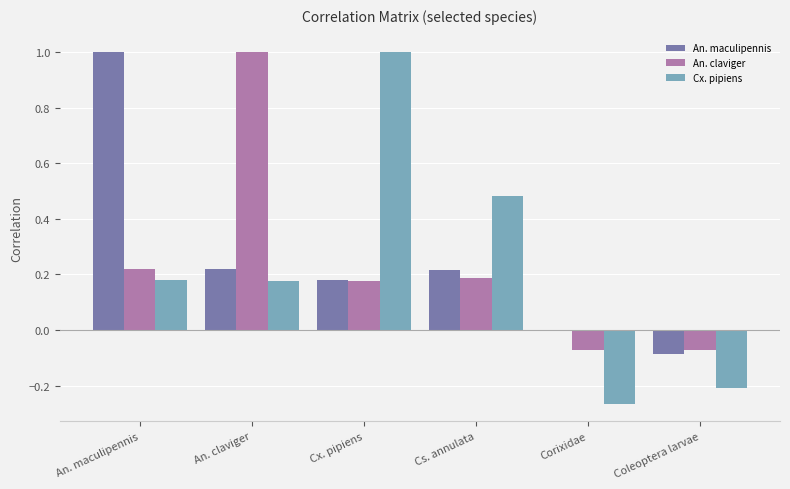

Is the value of An. claviger at Cs. annulata greater than the value of Cx. pipiens at Coleoptera larvae?

Yes